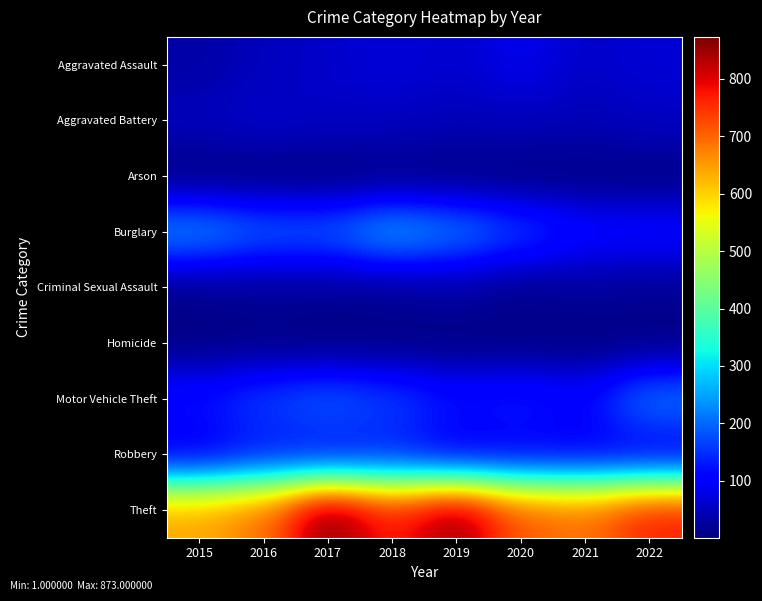

What is the difference between the highest and lowest values at 2020?

710